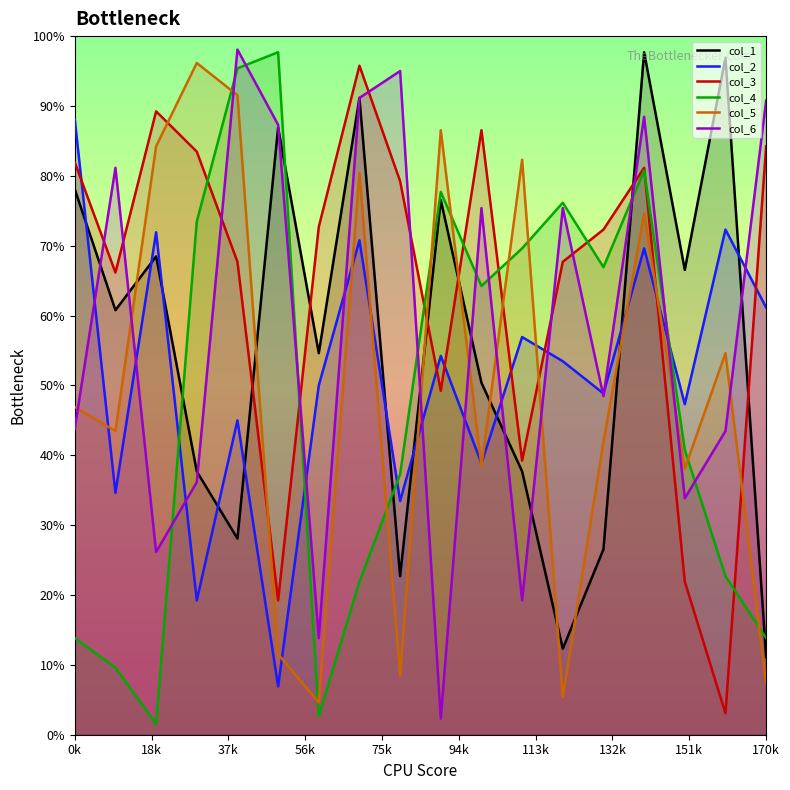

How many values in col_5 are below zero?

10